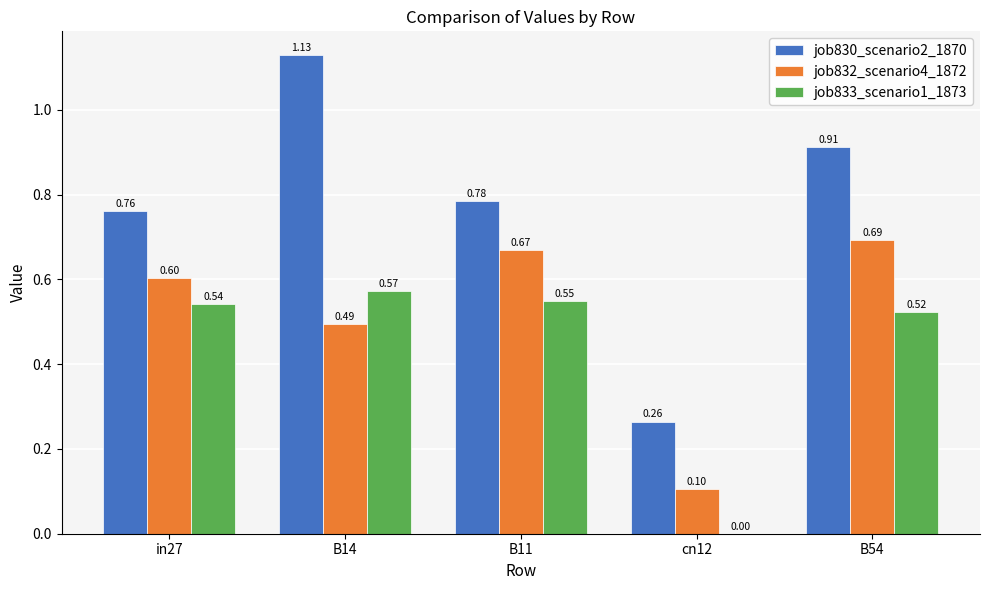

Which series changed the most between in27 and B14?

job830_scenario2_1870